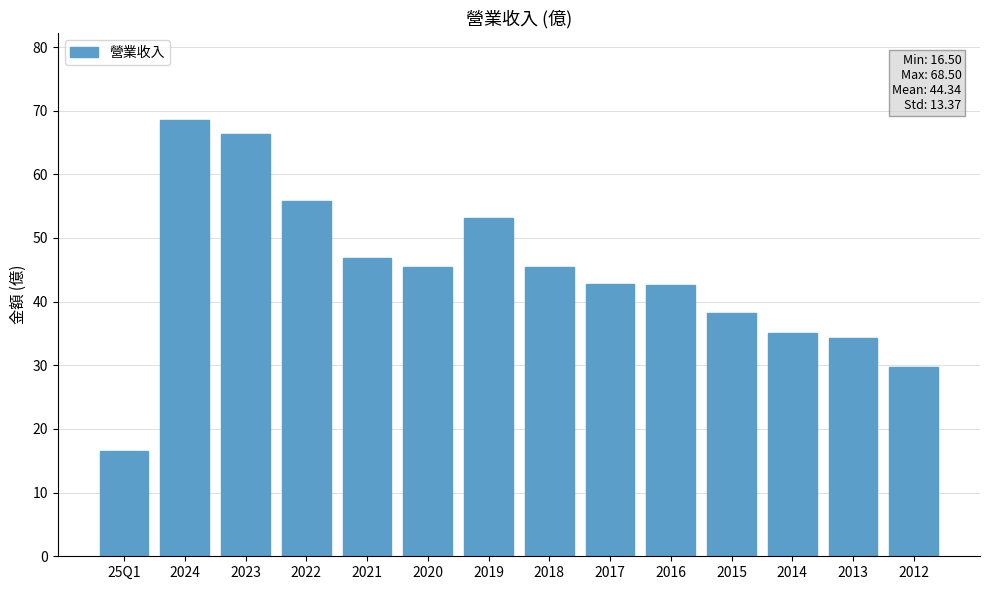

What position from the right is 2019?

8